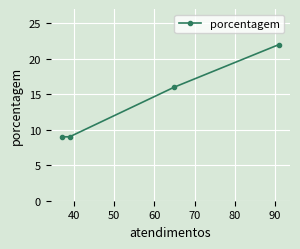

What is the maximum value shown in the chart?

22